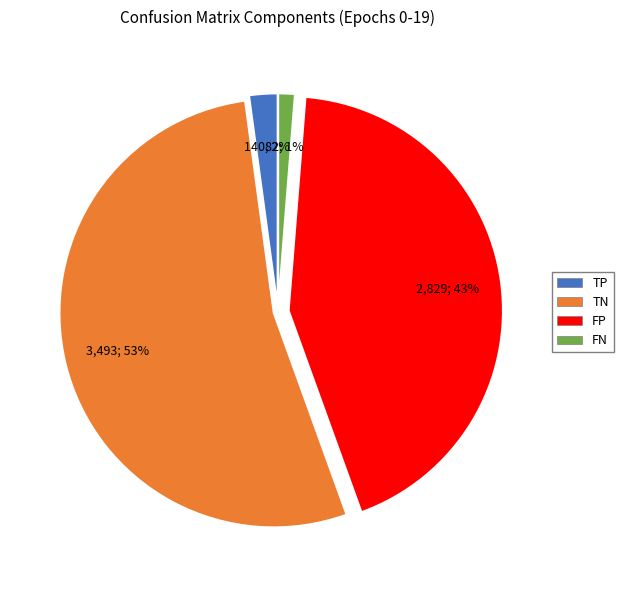

Does any single category account for the majority?

Yes